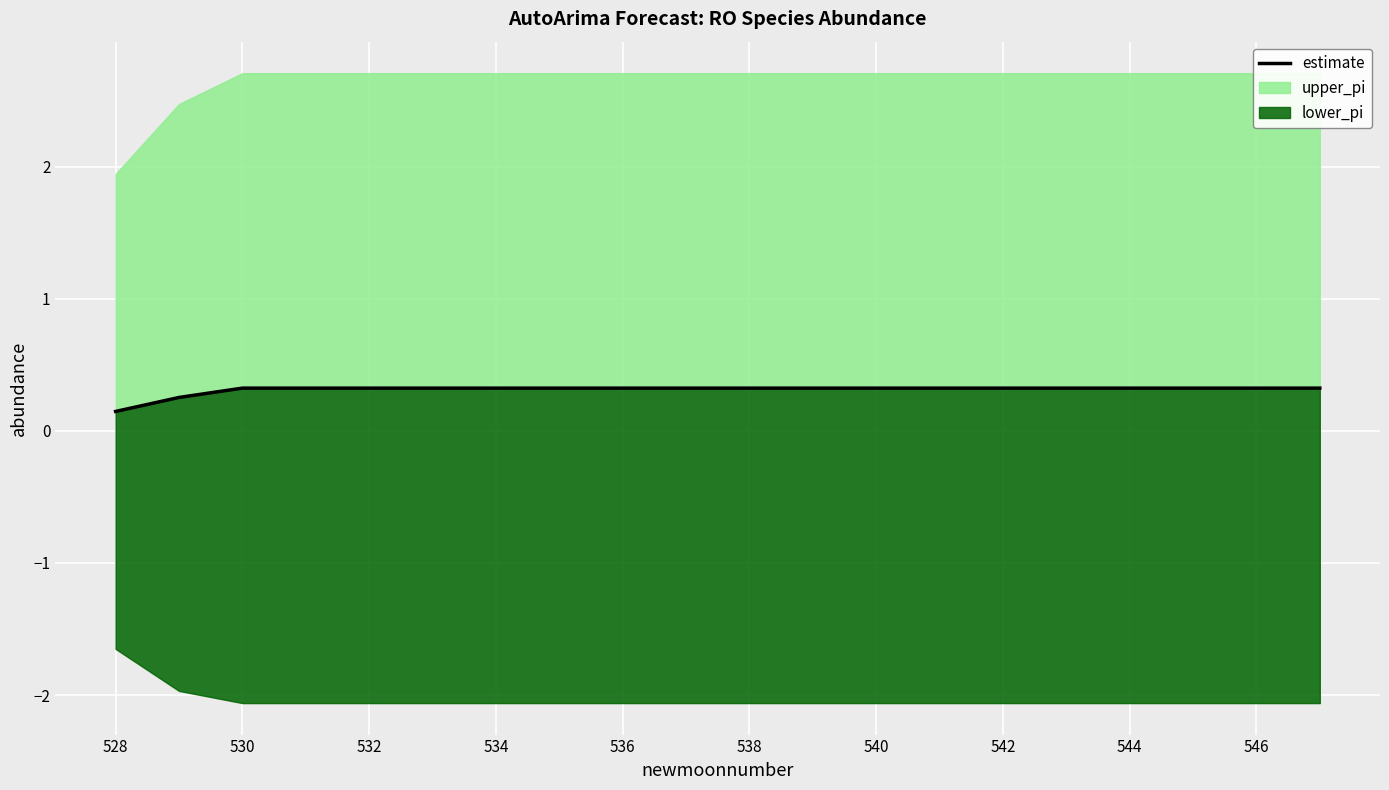

What is the smallest value displayed?

0.1